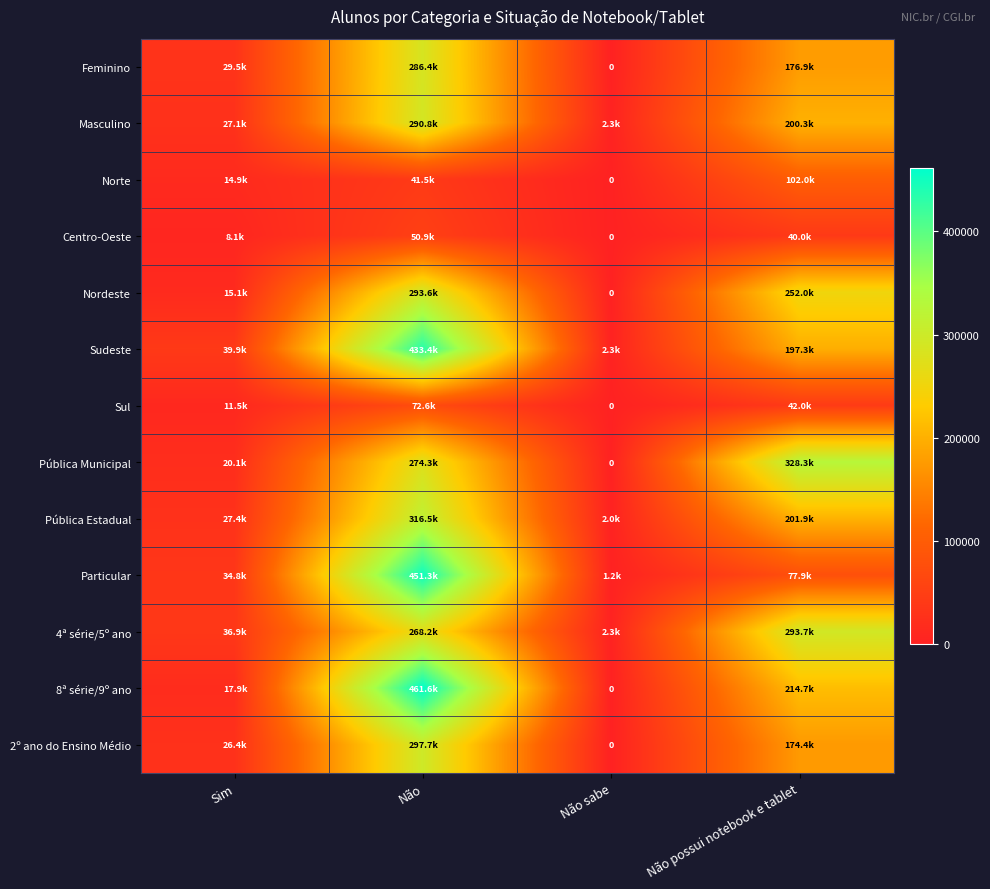

Which category has the highest value across all series?

Não